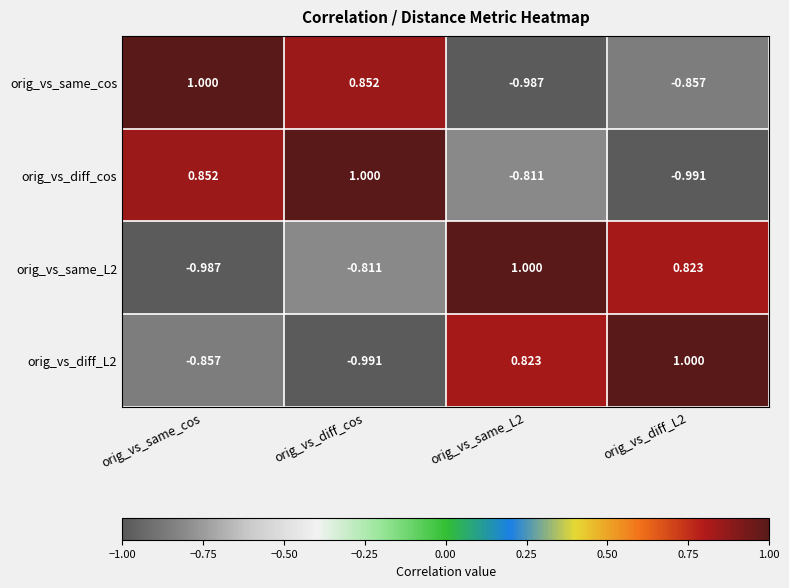

Where is orig_vs_same_L2 nearest to the value 0?

orig_vs_diff_cos